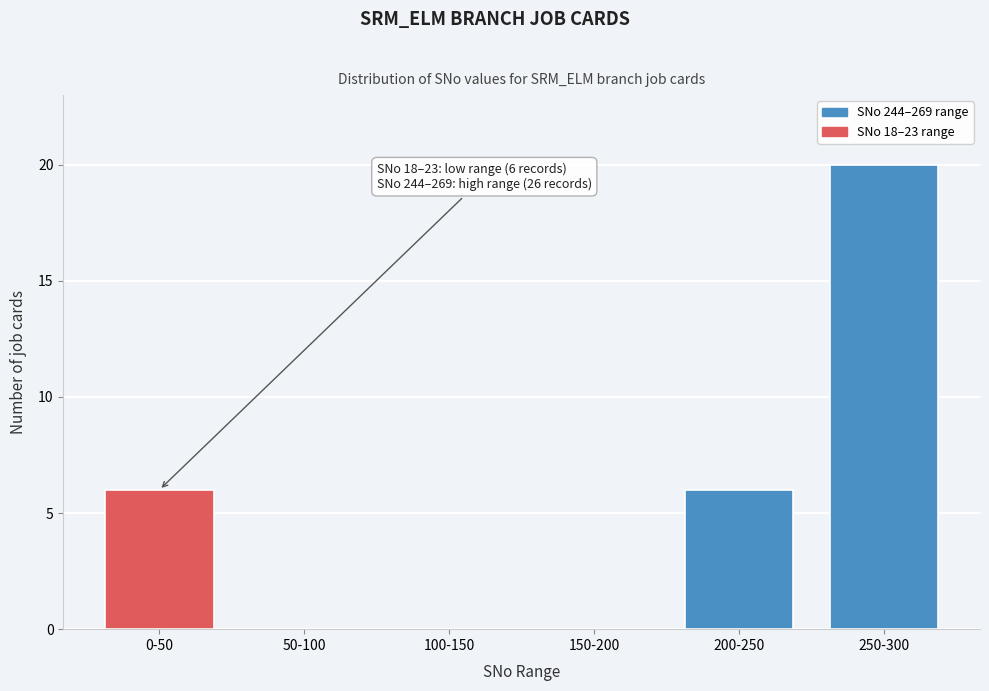

Reading left to right, what are all the values shown in this chart?

0-50=6	50-100=0	100-150=0	150-200=0	200-250=6	250-300=20